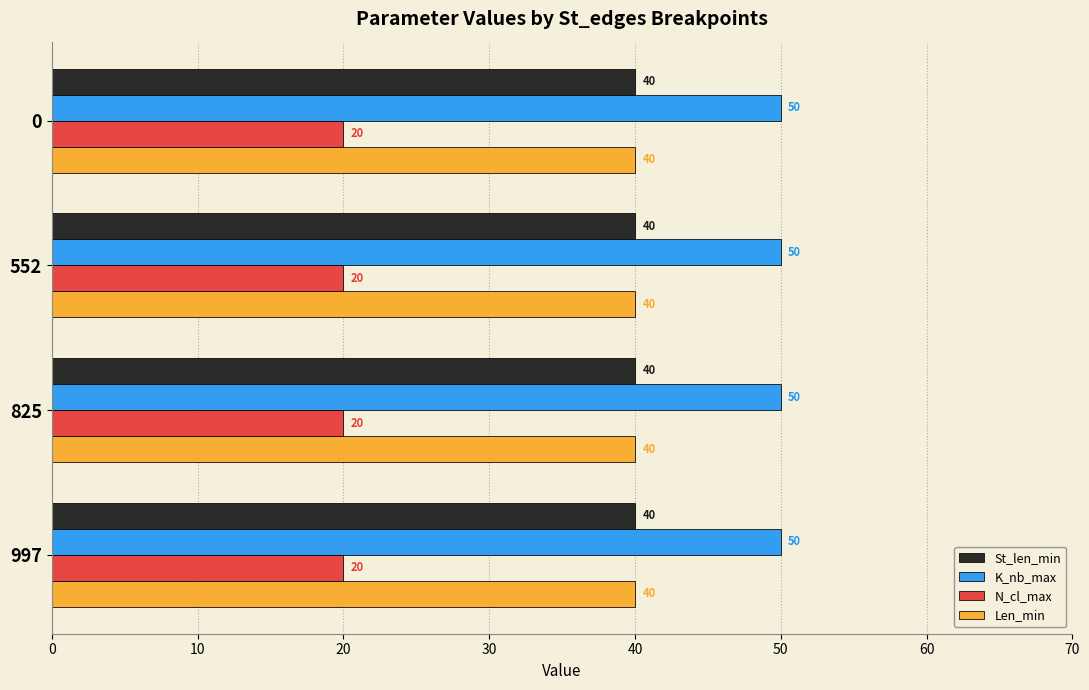

What is the approximate value of K_nb_max at 552?

50